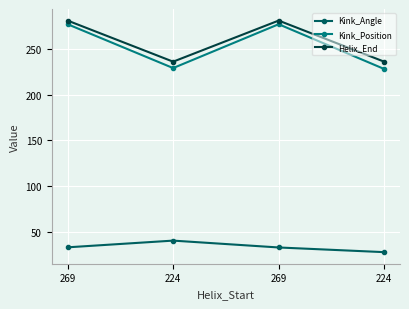

Does the chart have visible grid lines?

Yes